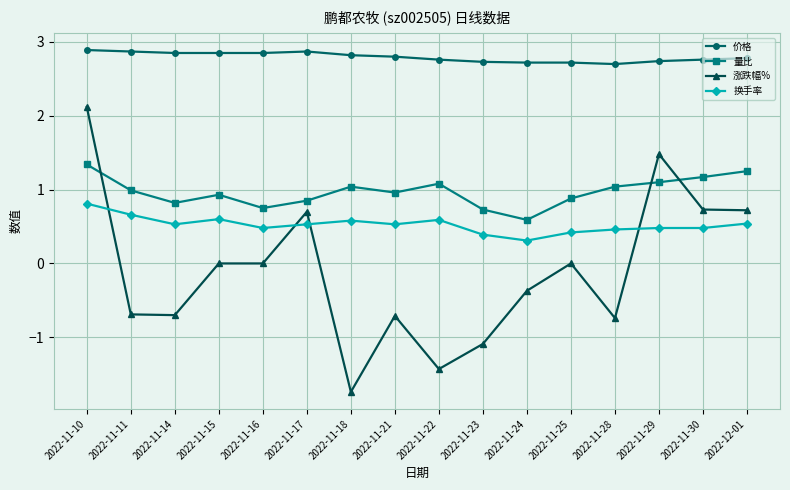

What is the value of the 涨跌幅% point at the 2nd from the left?

-0.7